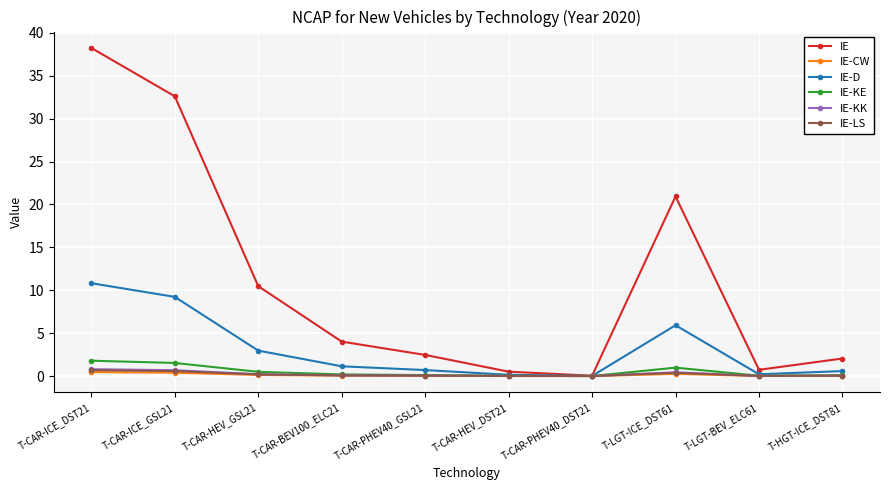

At which category is the sum across all series the highest?

T-CAR-ICE_DST21